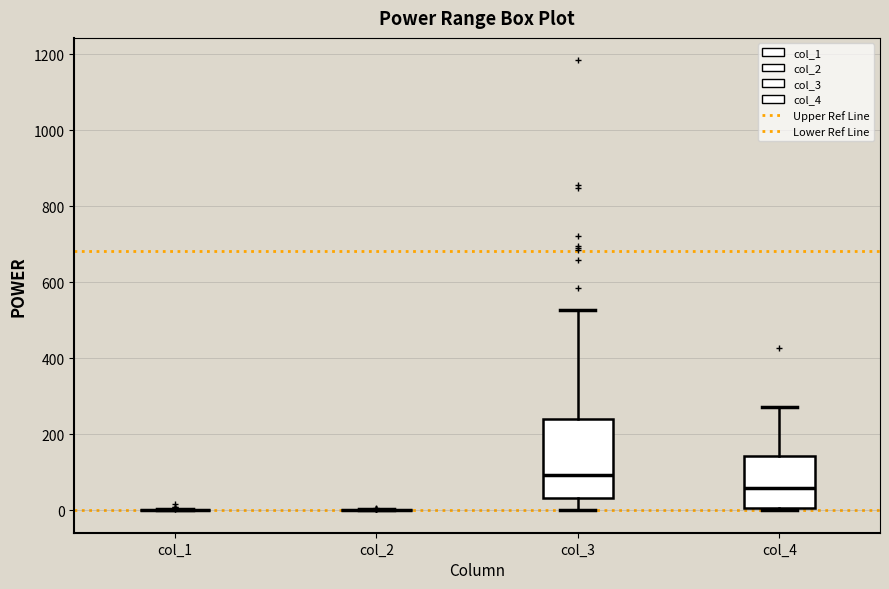

Reading left to right, read every box against the y-axis: the position of its median line, the range the box covers, and the ends of its whiskers. The values are not printed on the chart, so give them approximately, as read against the axis.

col_1: box collapsed to a line at 0, whiskers 0 to 0
col_2: box collapsed to a line at 0, whiskers 0 to 0
col_3: median 100, box 40 to 240, whiskers 0 to 520
col_4: median 60, box 0 to 140, whiskers 0 to 280